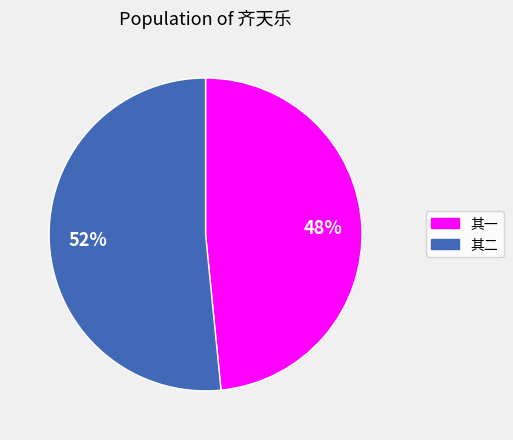

What is the largest slice in the pie chart?

其二